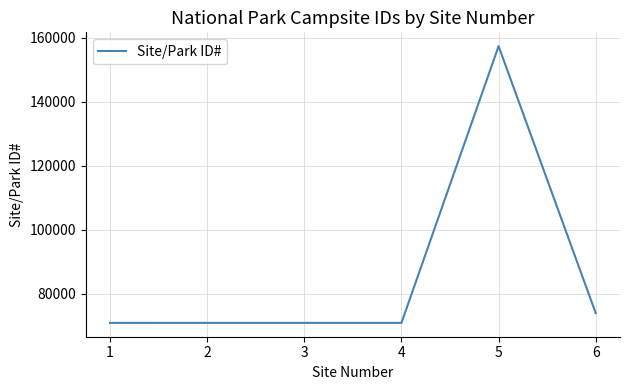

True or false: the data has more than 0 interior local peaks.

True